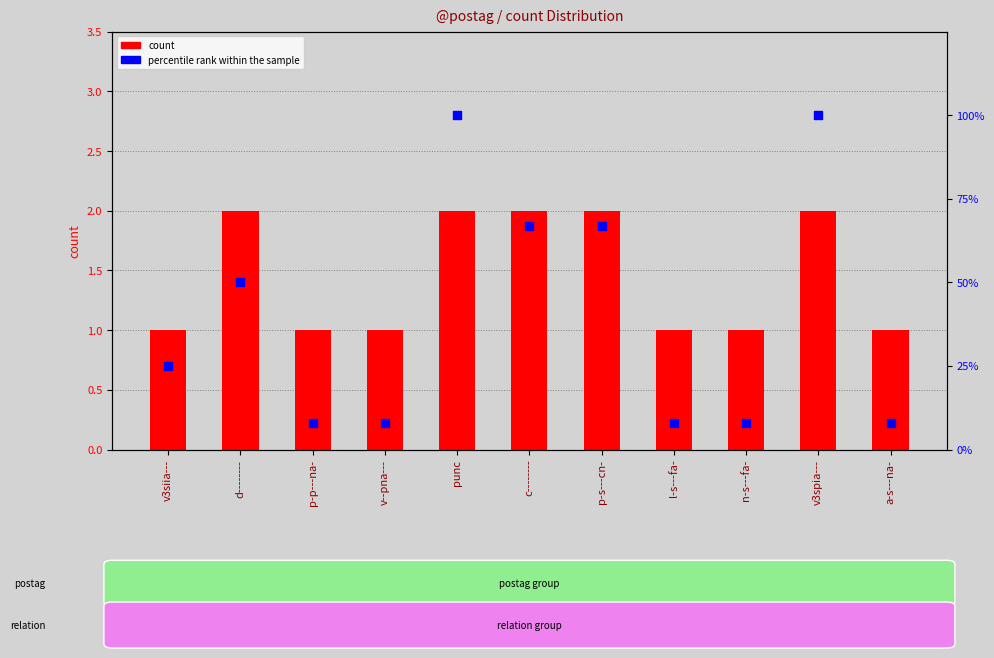

Which series contains the lowest Y value?

count